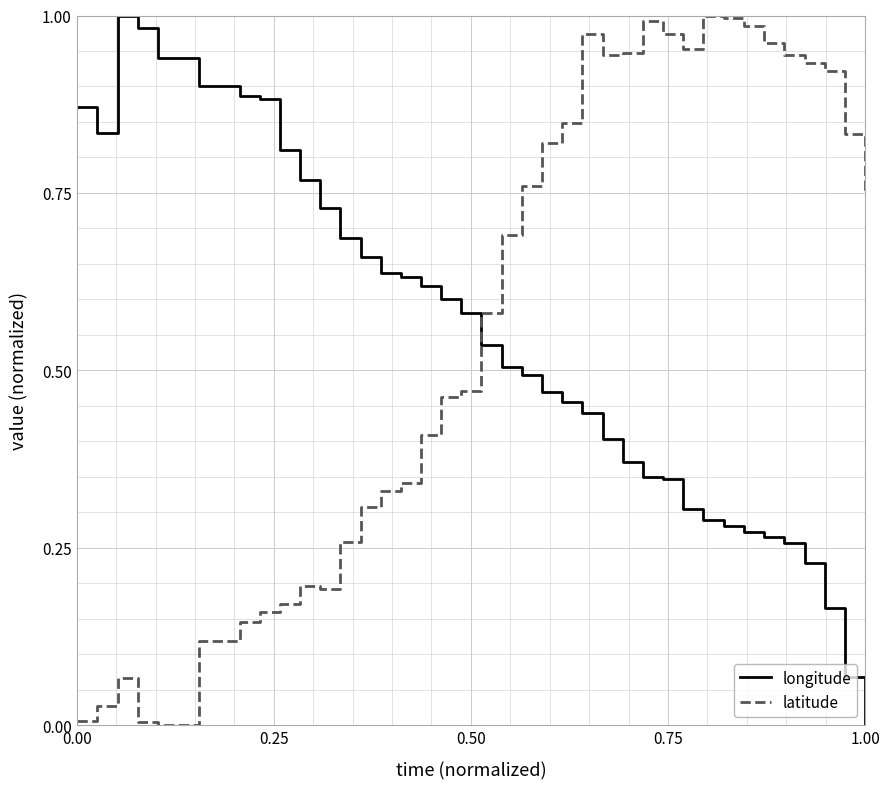

True or false: longitude and latitude cross at least once.

True